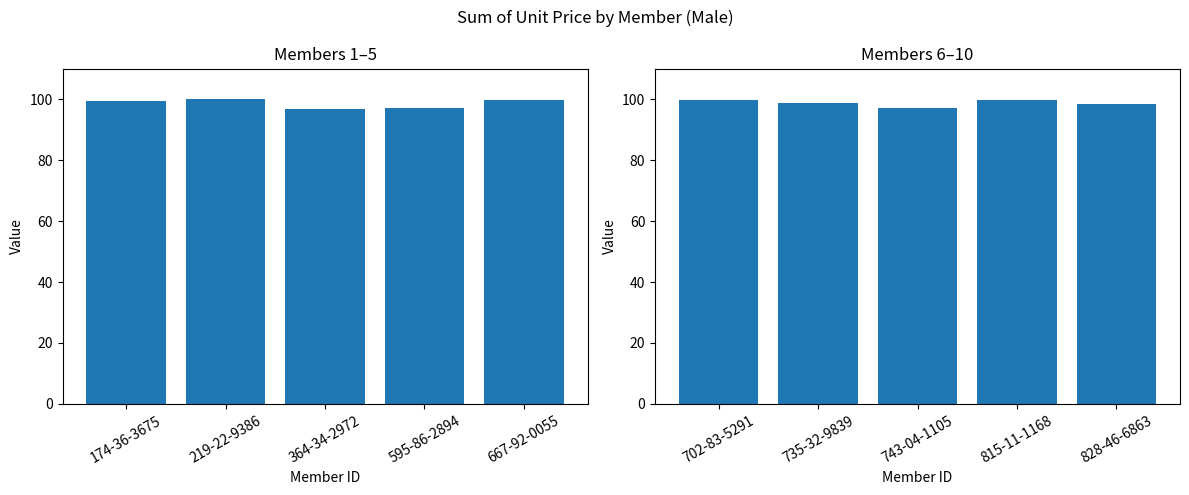

The value of Sum of Unit price (6-10) at 735-32-9839 is 134.6. True or false?

False